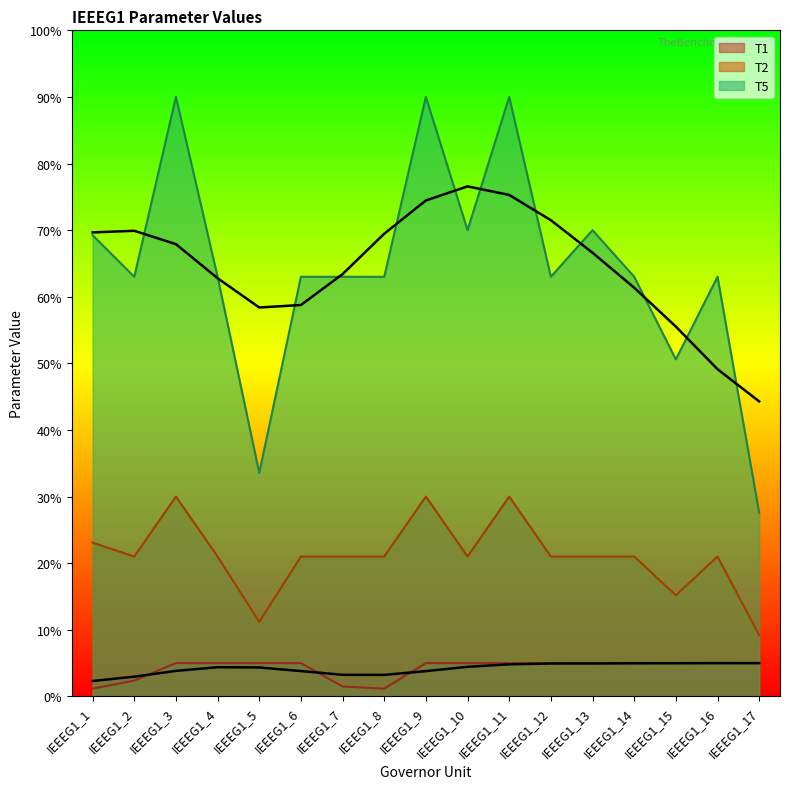

How many lines are shown in the chart?

3